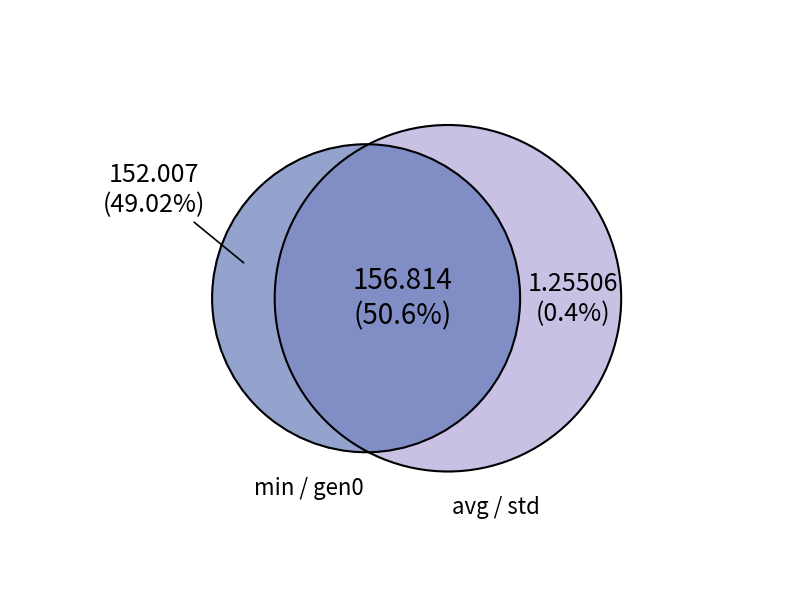

What is the smallest slice in the pie chart?

std